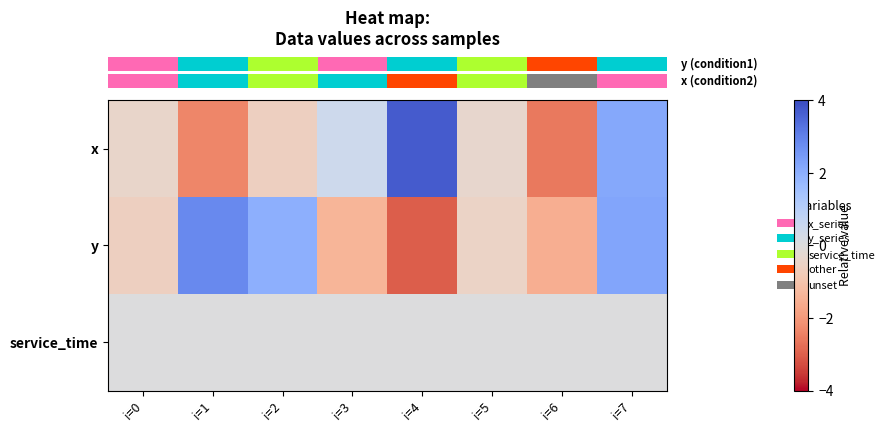

What is the total value across all series at i=4?

0.7